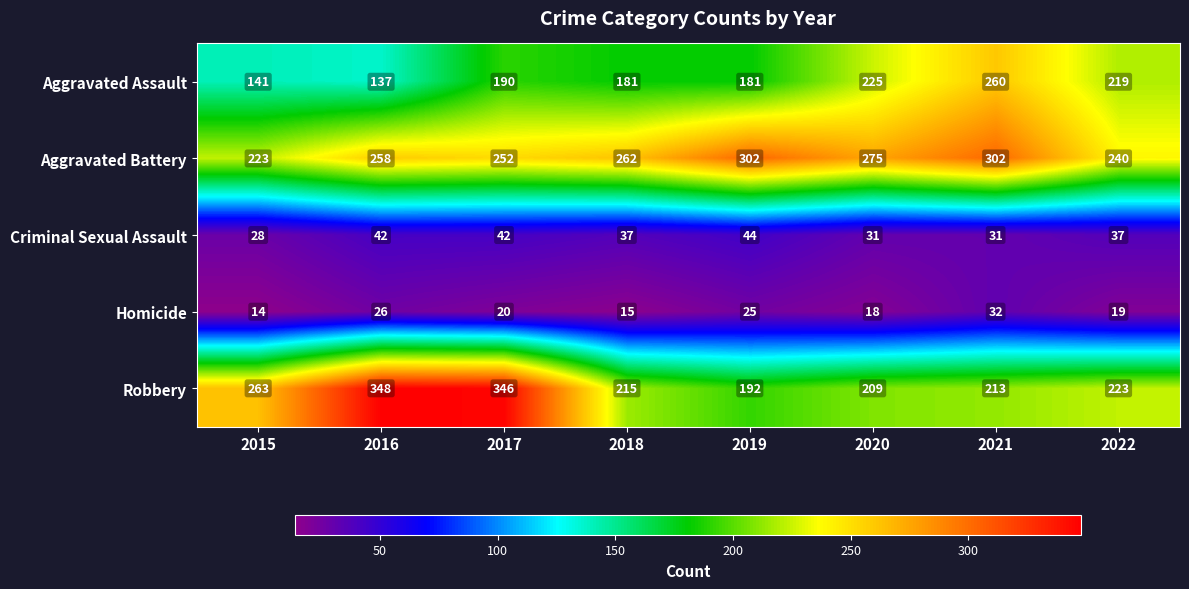

What is the average value of the Aggravated Battery series?

264